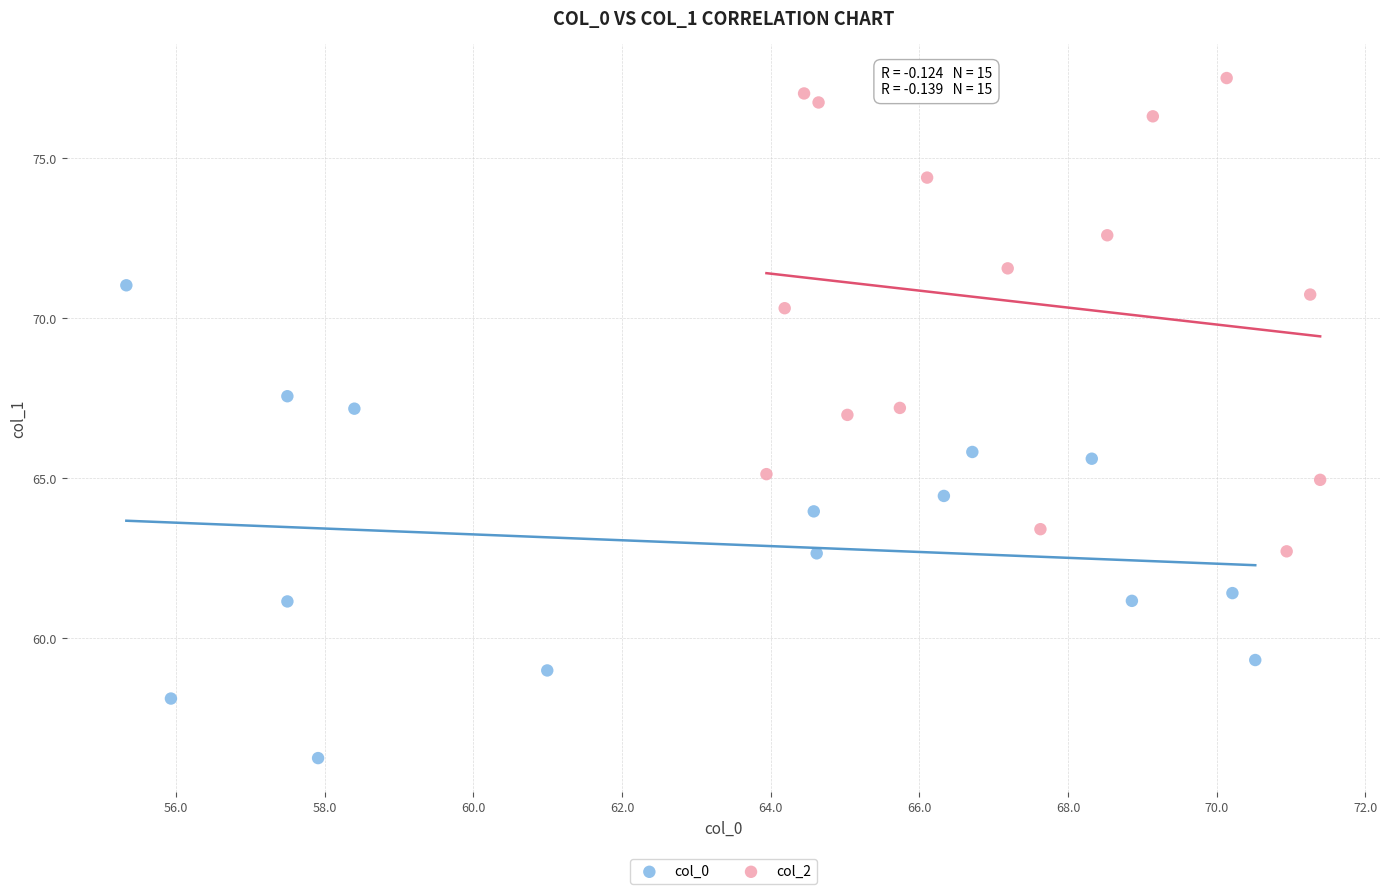

Which series reaches the maximum Y coordinate?

col_2